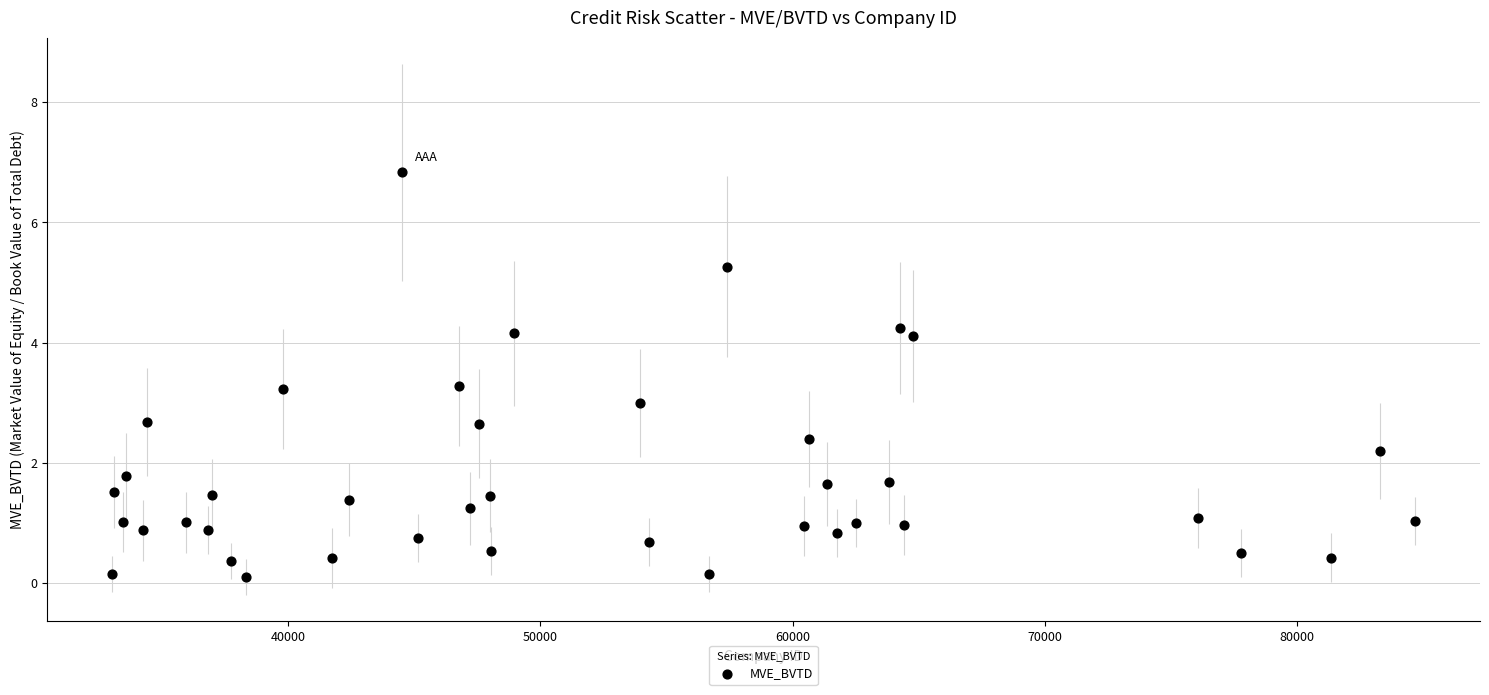

What is the range of X values (max minus min)?

51635.0